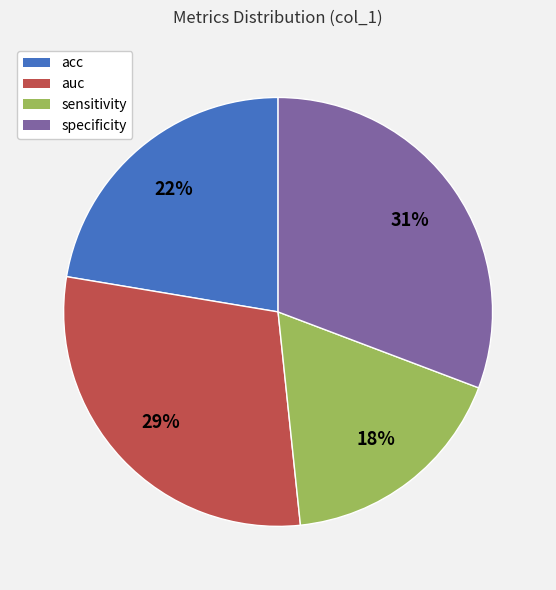

What is the smallest slice in the pie chart?

sensitivity